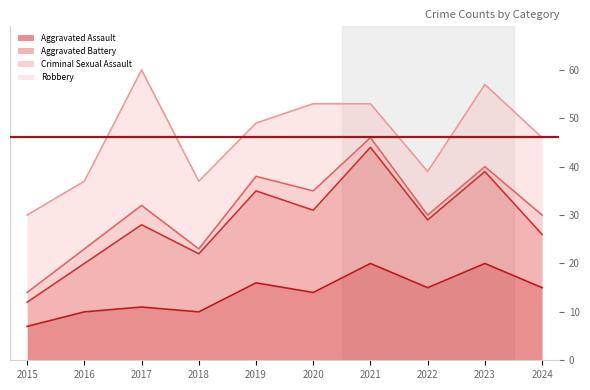

At which label is Robbery closest to 17?

2023